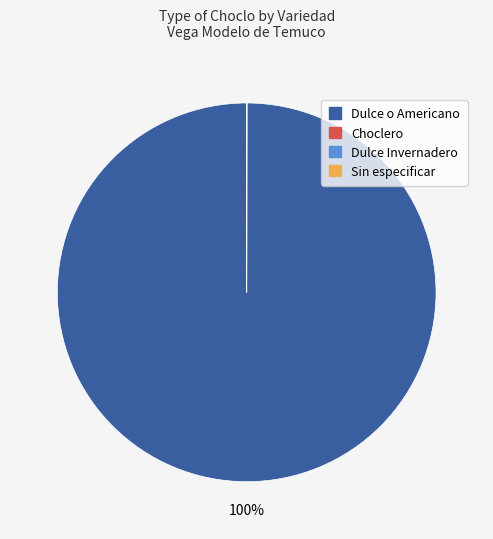

Is there any slice that represents more than half of the pie?

Yes